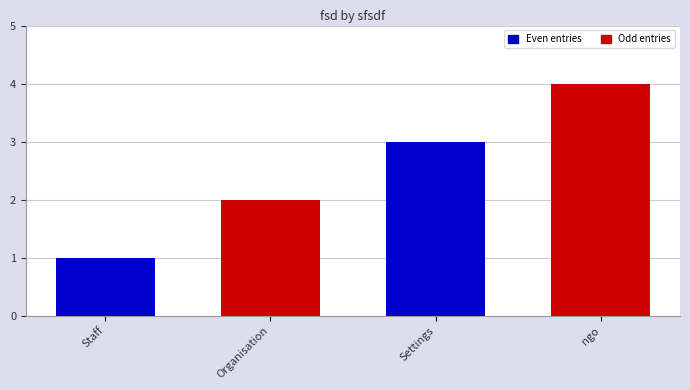

What value does the data have at ngo?

4